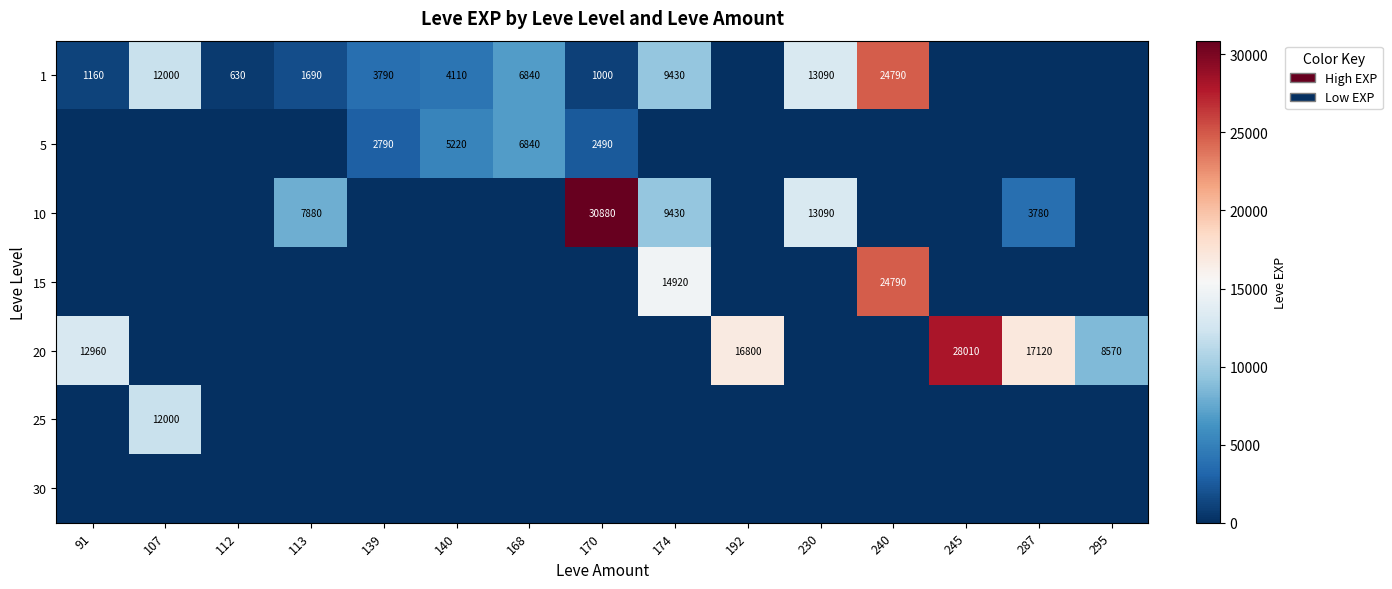

The value of 20 at 287 is 5745. True or false?

False